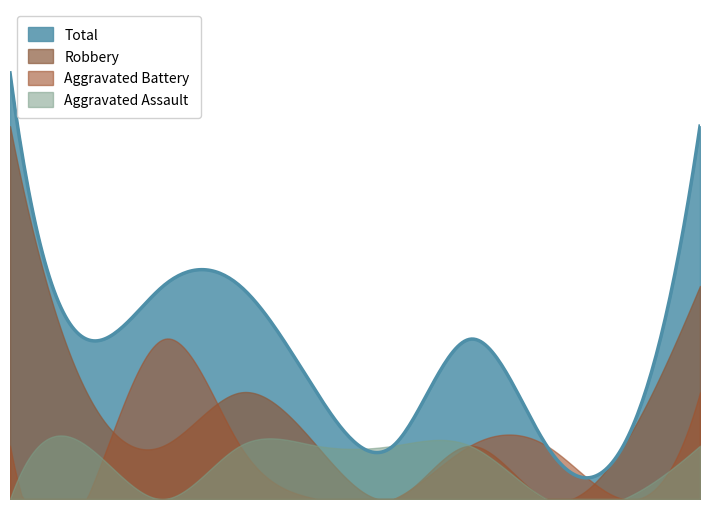

The Aggravated Assault series shows 0 at 2019. True or false?

False